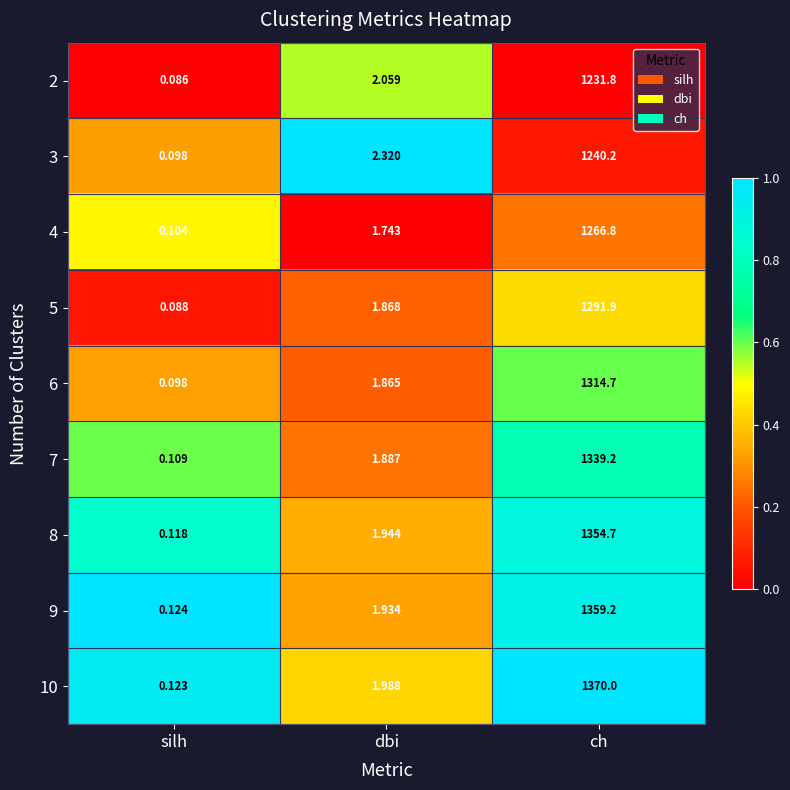

What is the difference between the highest and lowest values at dbi?

0.6